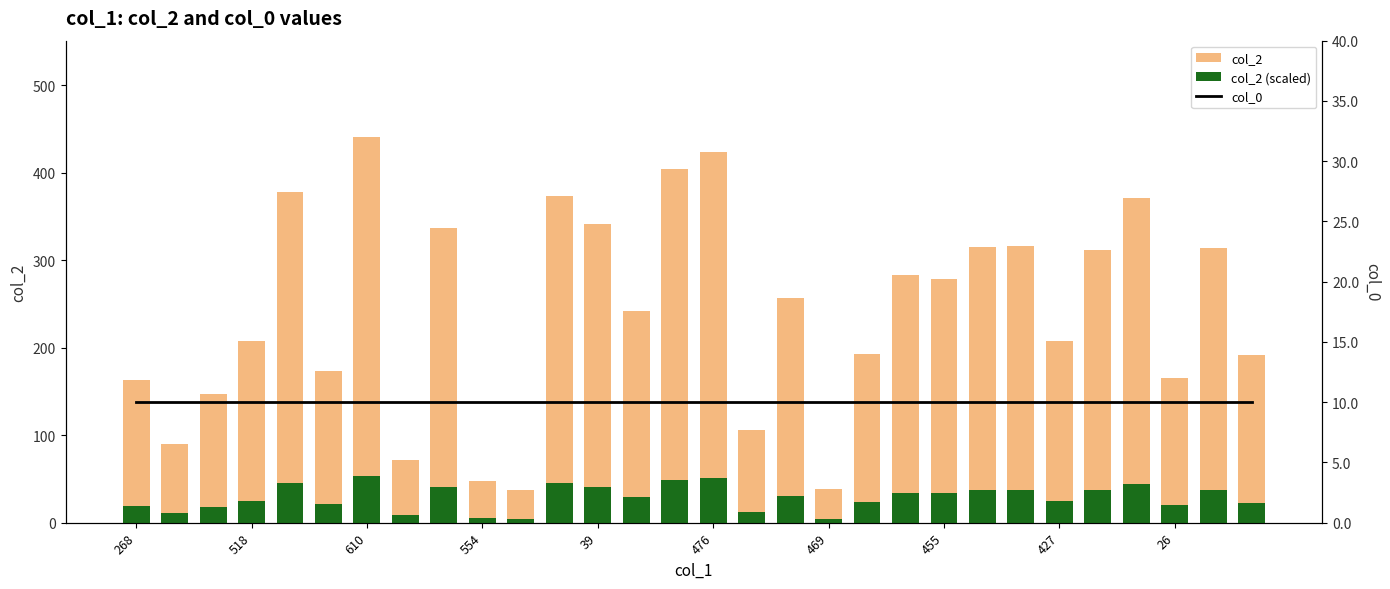

The col_2 series shows 233.6 at 476. True or false?

False